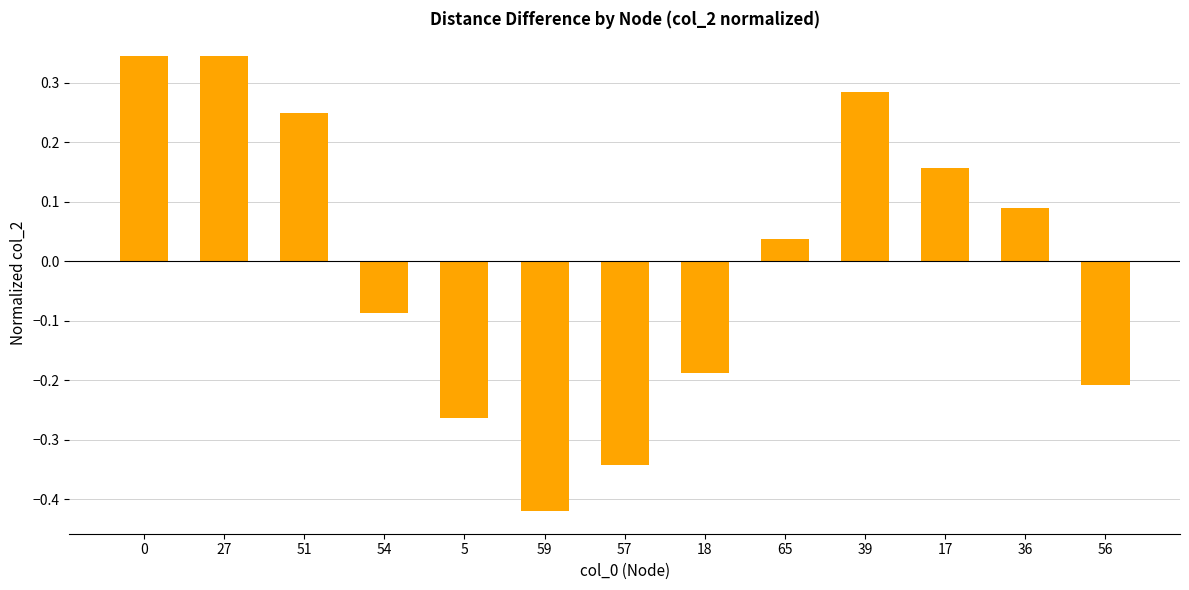

What is the difference between the second highest and minimum values?

0.8